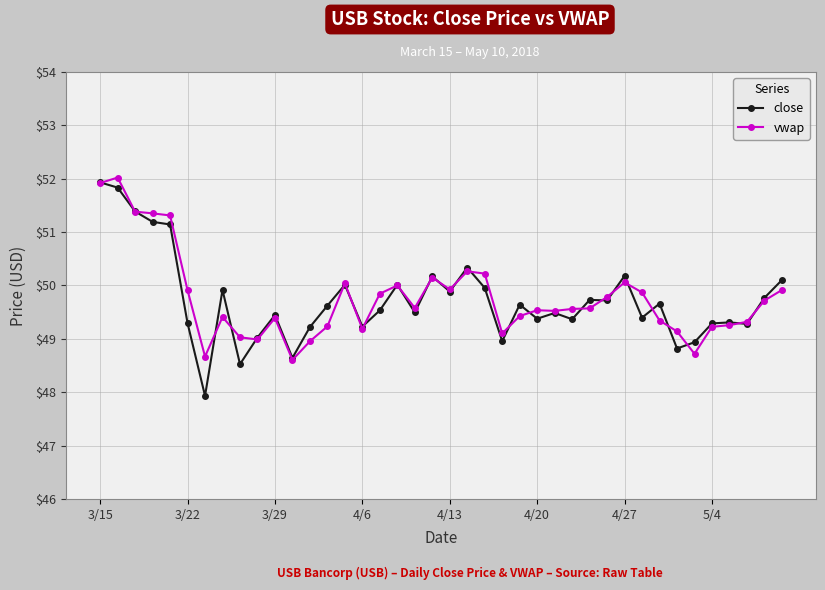

Rank the series by their maximum value, from highest to lowest.

vwap, close